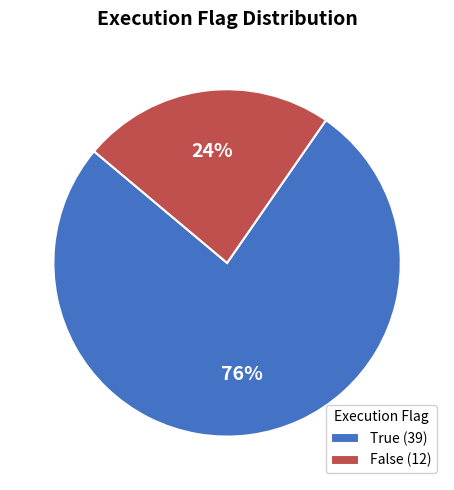

Approximately how many times larger is the value at True compared to False?

3.2